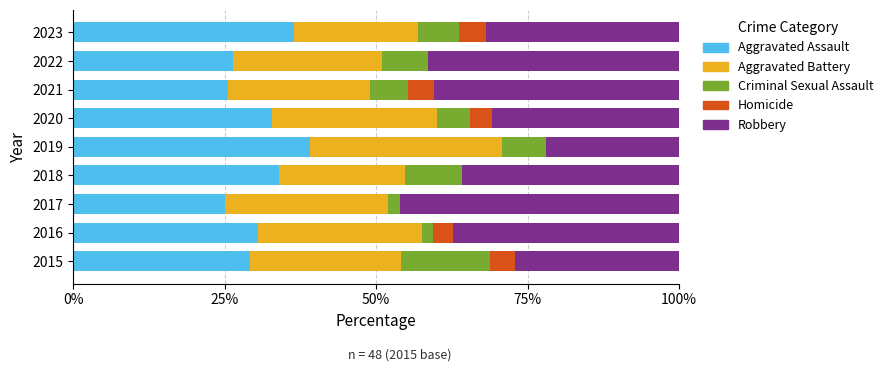

What is the total value across all series at 2020?

100.0